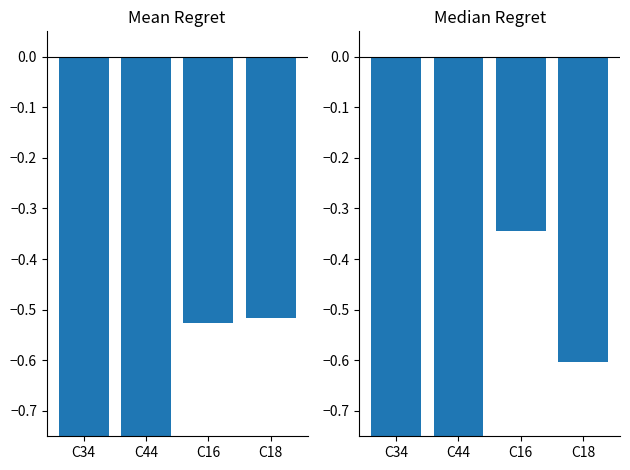

What is the label of the 4th bar from the right?

C34